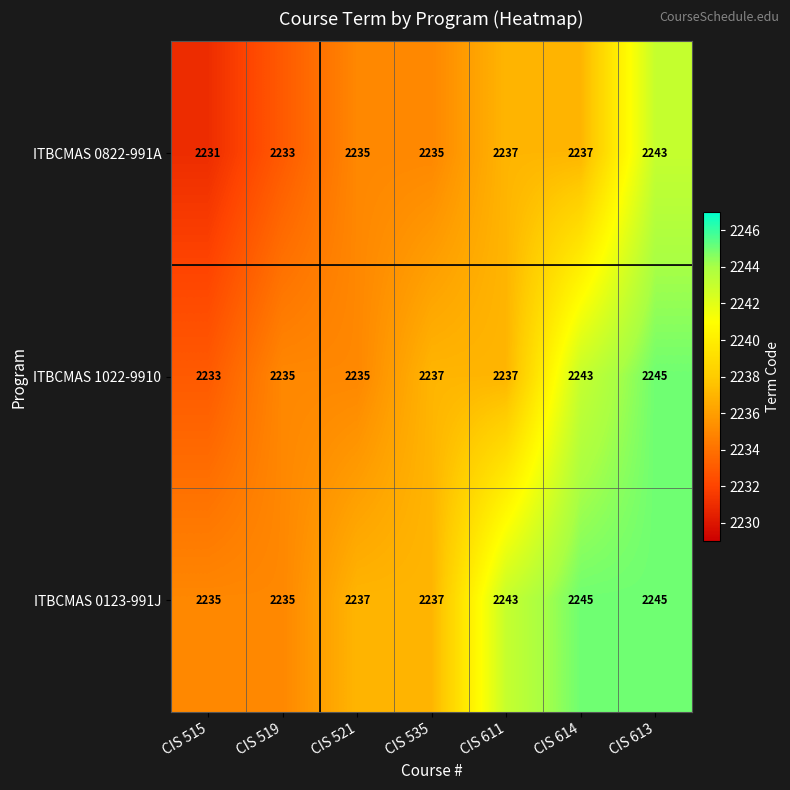

Is the value of ITBCMAS 0123-991J at CIS 535 greater than the value of ITBCMAS 0822-991A at CIS 613?

No